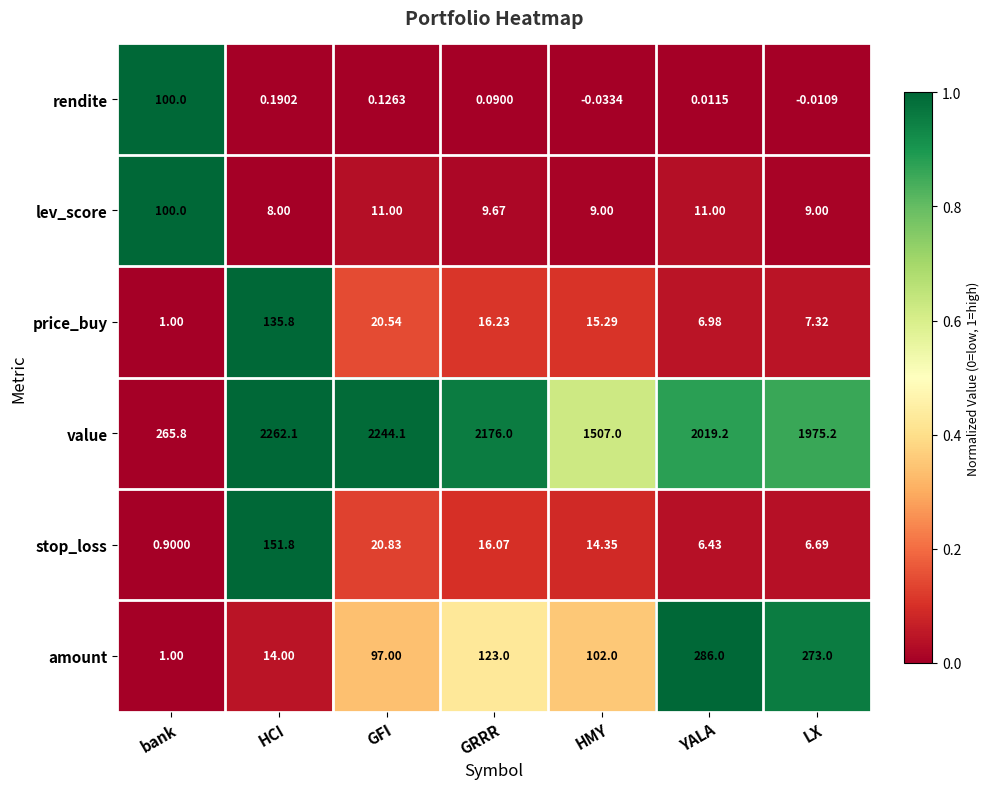

How many categories are shown in the chart?

7